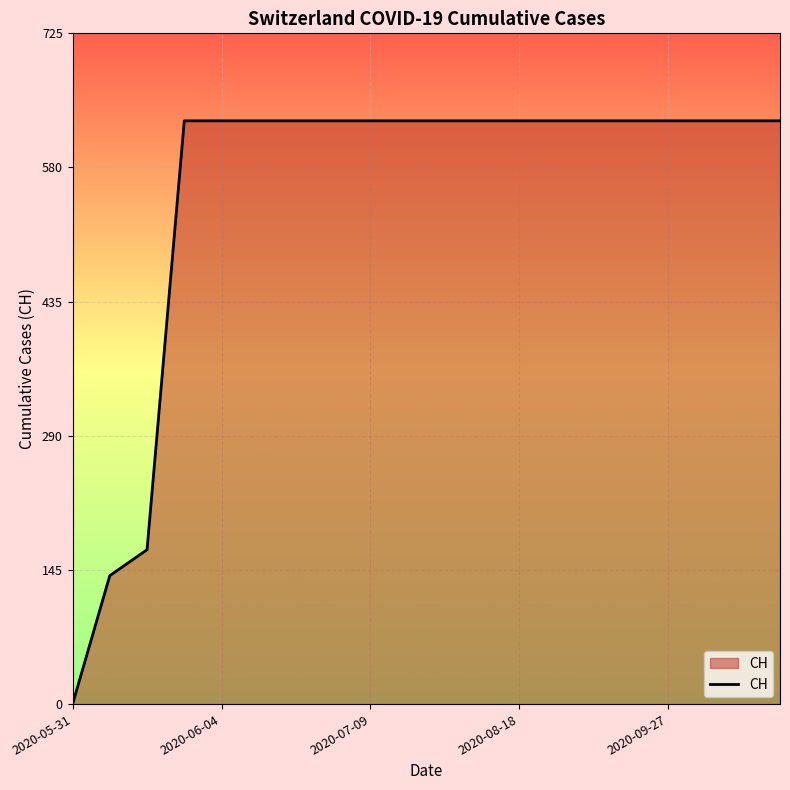

What is the maximum value shown in the chart?

631